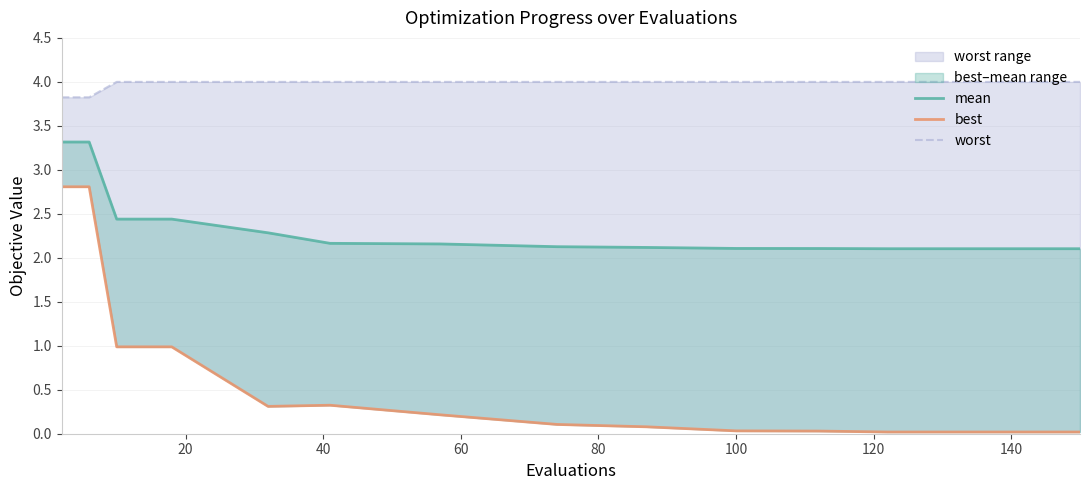

At how many categories does at least one series exceed 2?

20